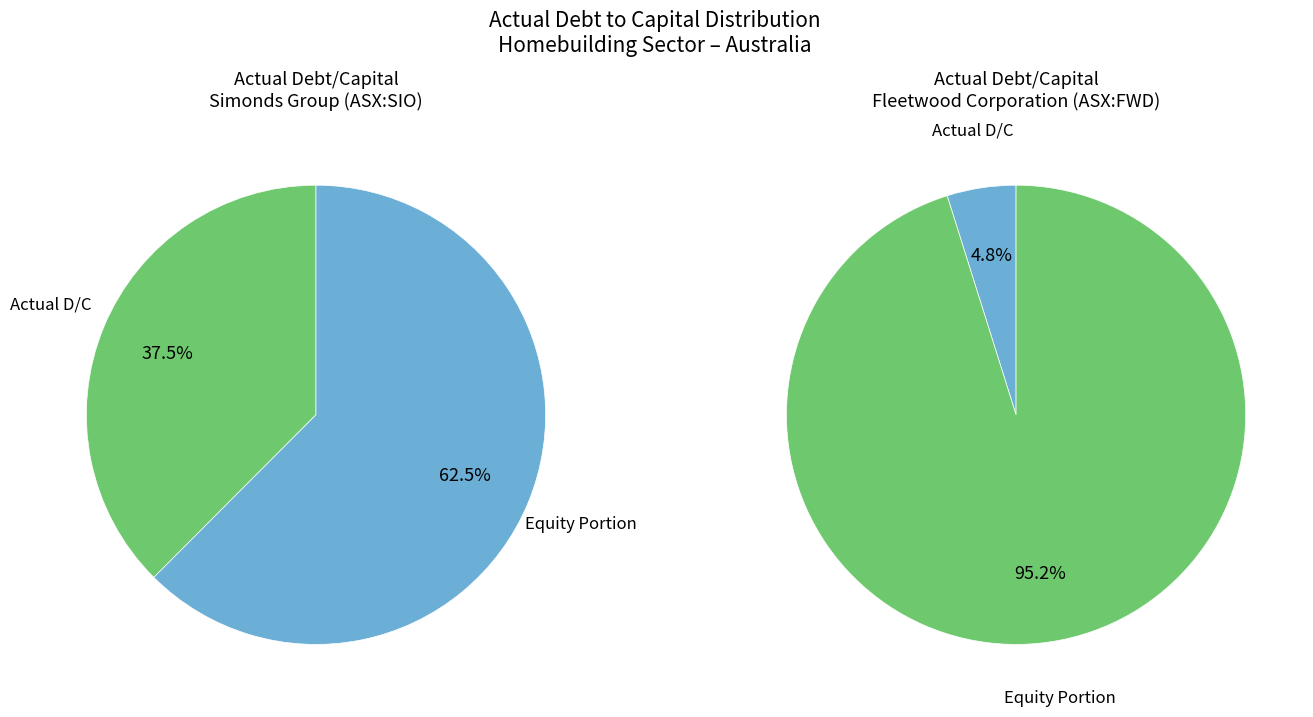

Combined, do Fleetwood Corporation Limited (ASX:FWD) and Simonds Group Limited (ASX:SIO) account for over 50%?

Yes